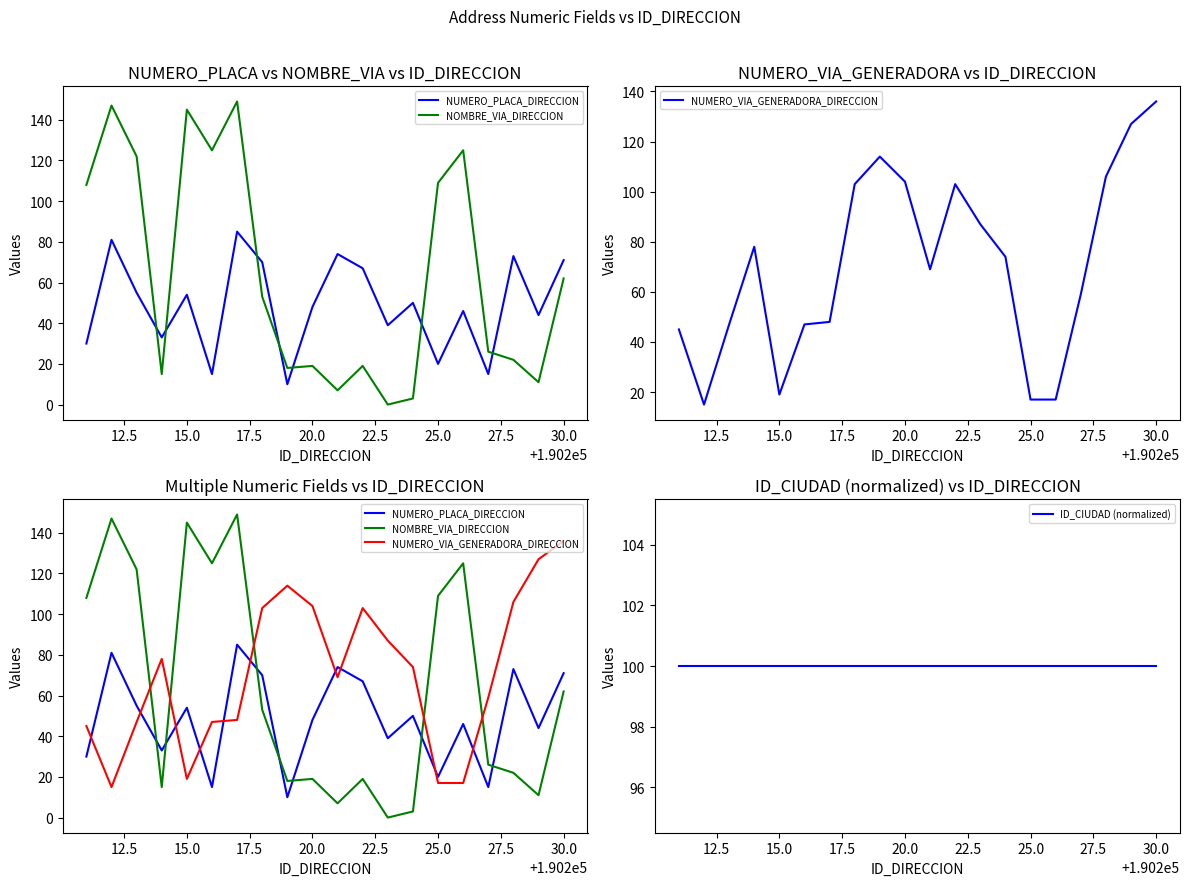

True or false: NUMERO_PLACA_DIRECCION has more than 0 points higher than both neighbors.

True